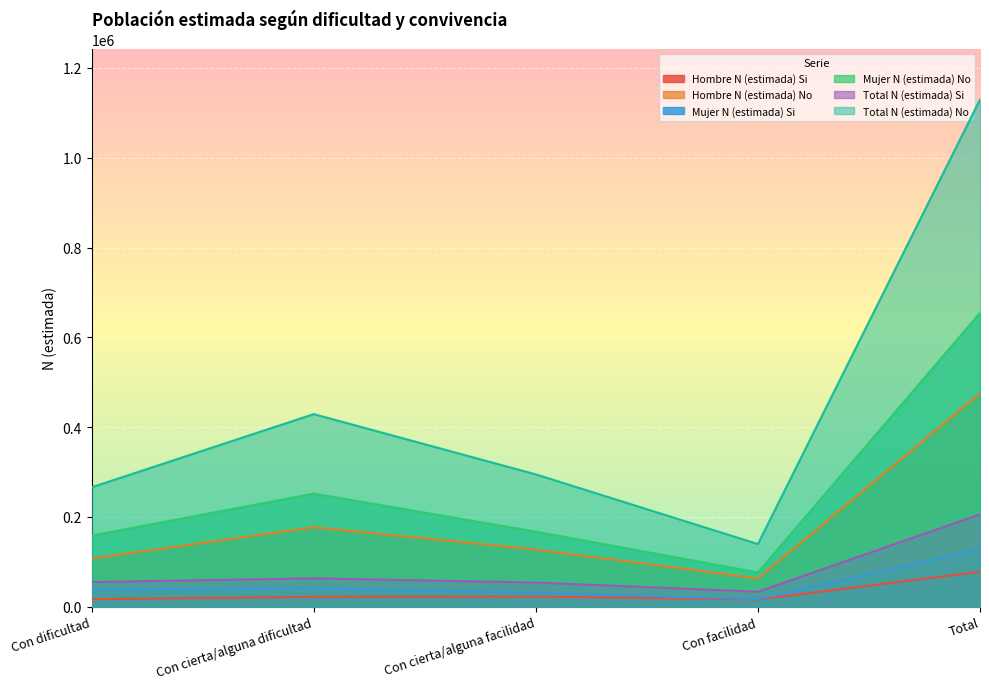

The value of Hombre N (estimada) No at Total is 799471. True or false?

False